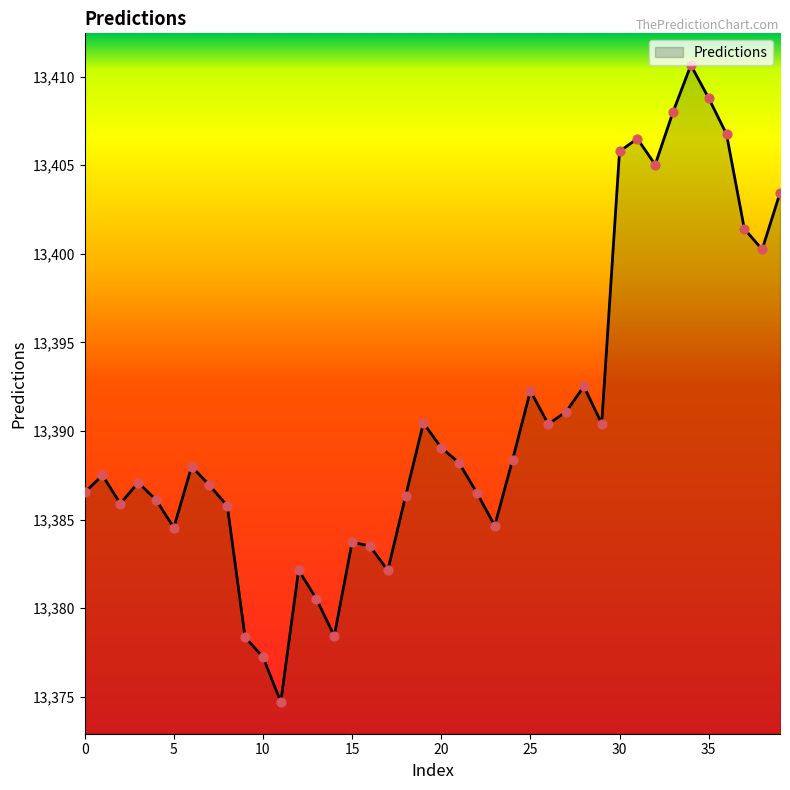

What is the difference between the maximum and minimum values?

35.9